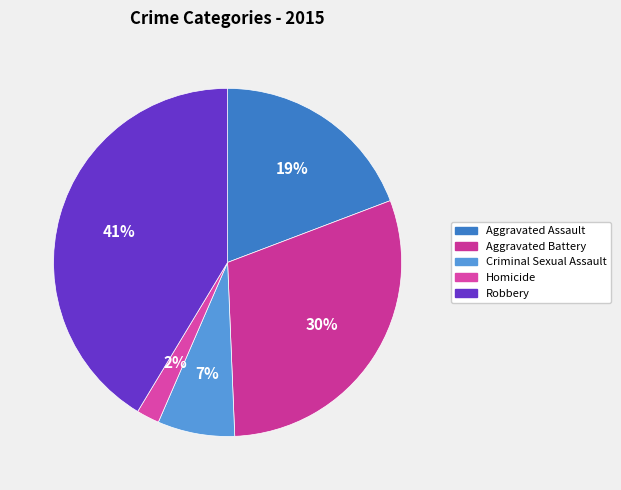

Rank the categories by value from lowest to highest.

Homicide, Criminal Sexual Assault, Aggravated Assault, Aggravated Battery, Robbery